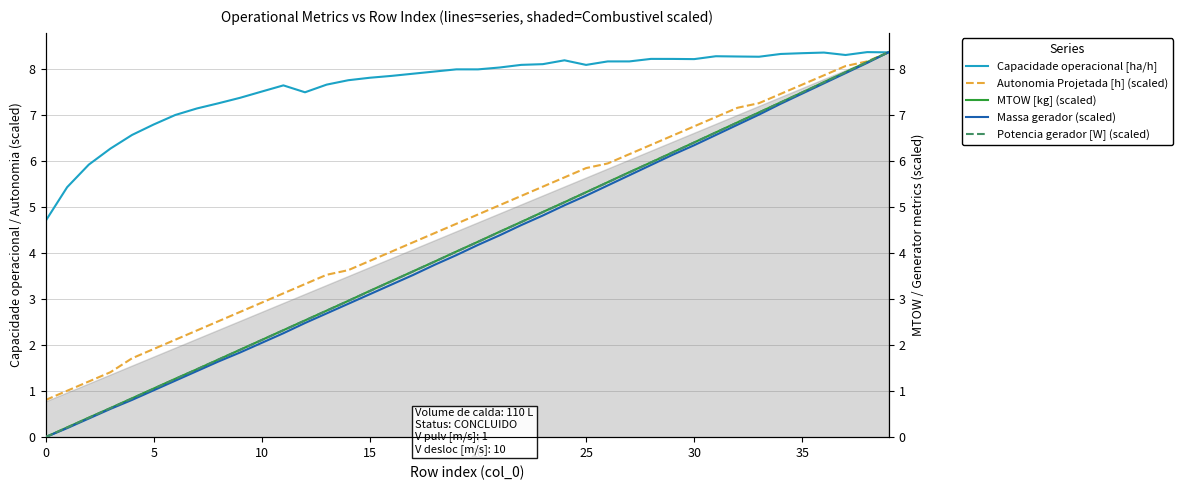

The Capacidade operacional [ha/h] series shows 8.4 at 38. True or false?

True